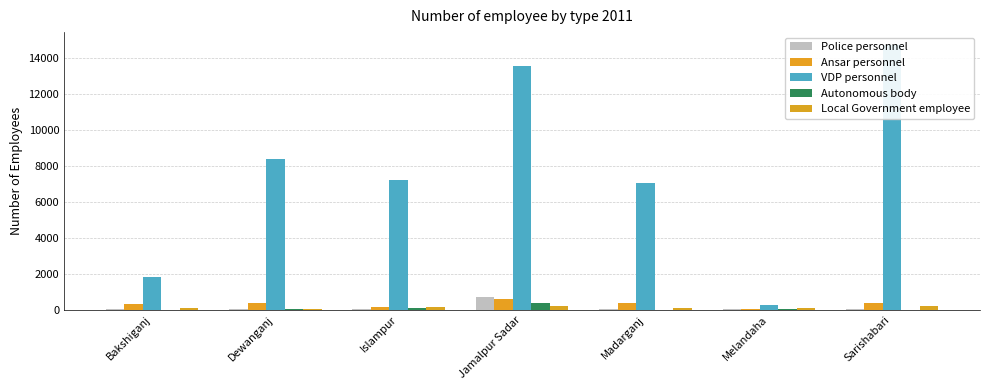

How many bars are there in each group?

5